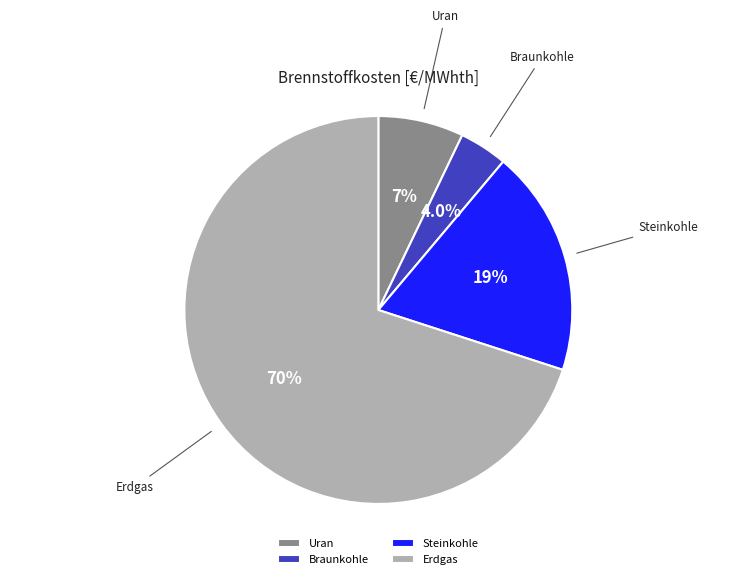

What is the largest slice in the pie chart?

Erdgas